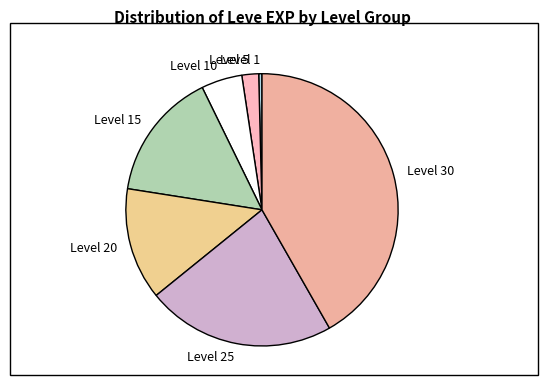

Which slice is the smallest?

Level 1